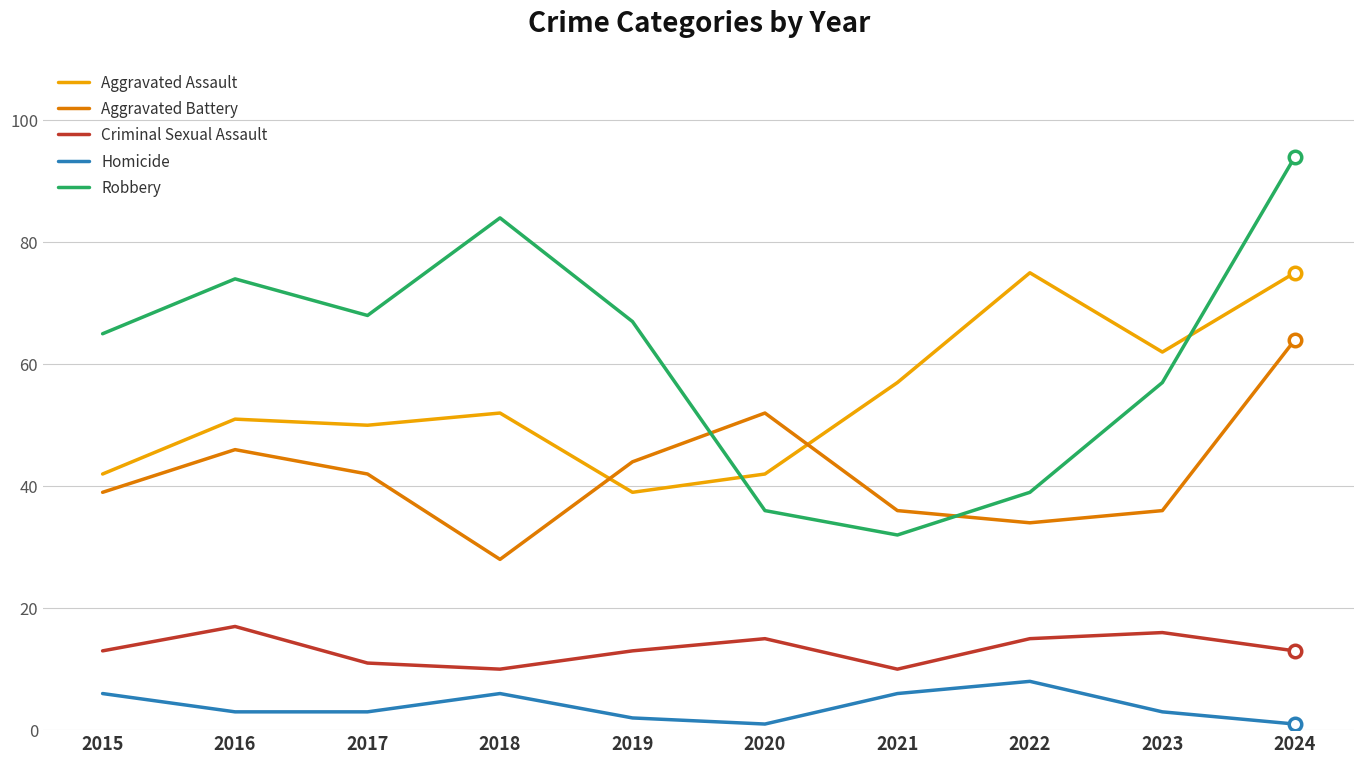

What is the difference between the highest and lowest values at 2015?

59